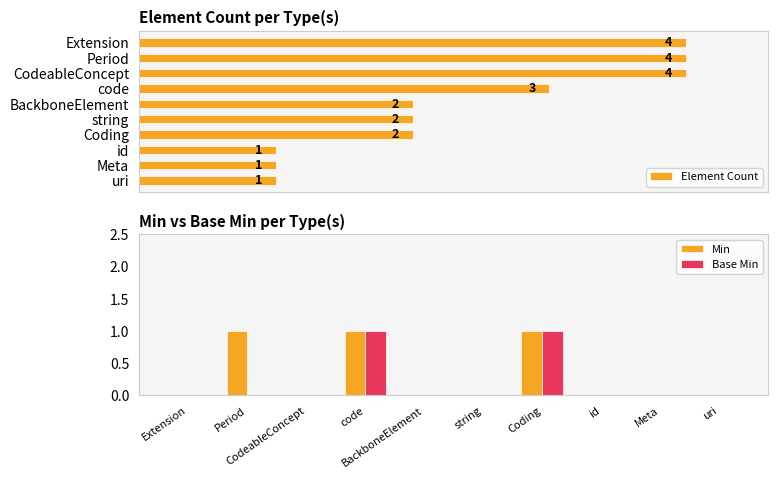

What is the sum of all Min values?

3